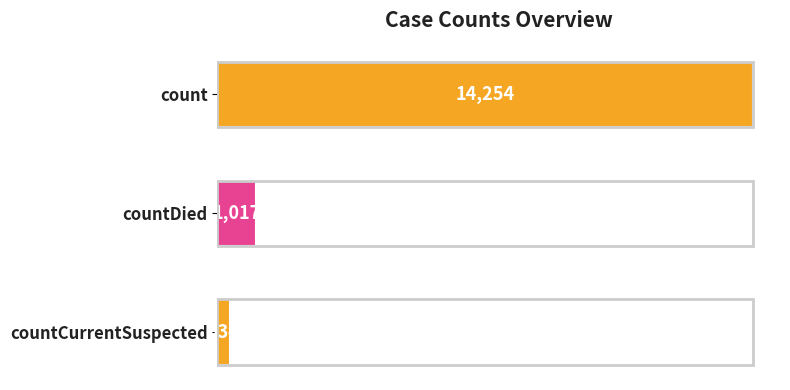

What is the greatest value displayed?

14254